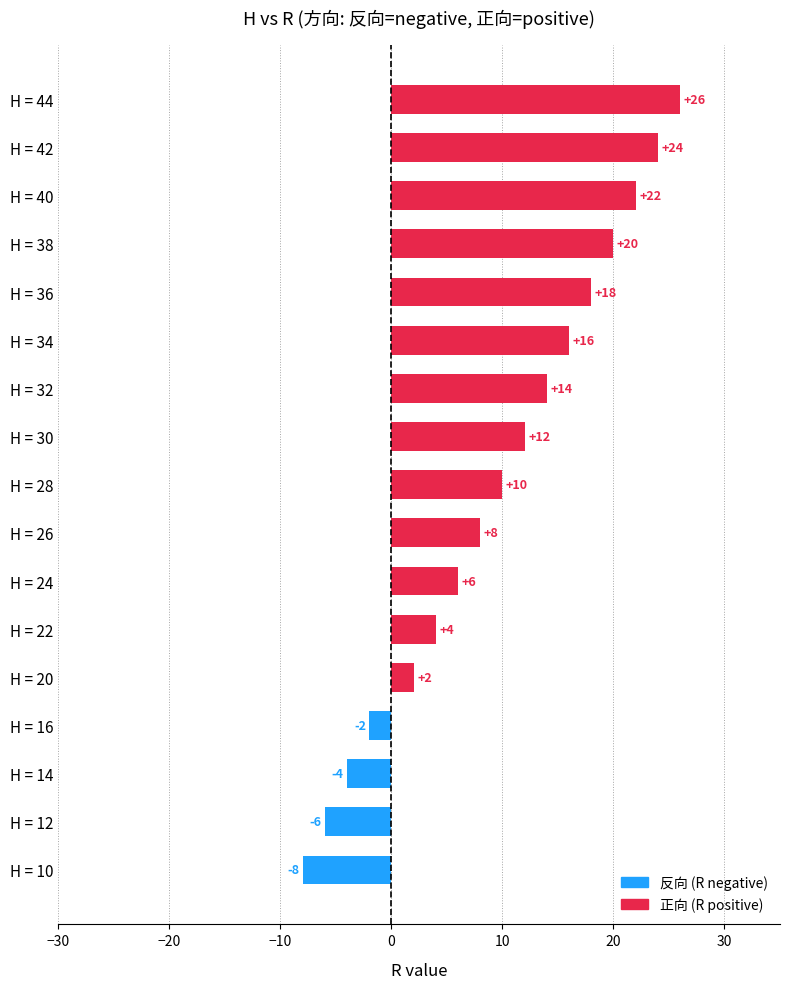

Count the number of data series in this chart.

1